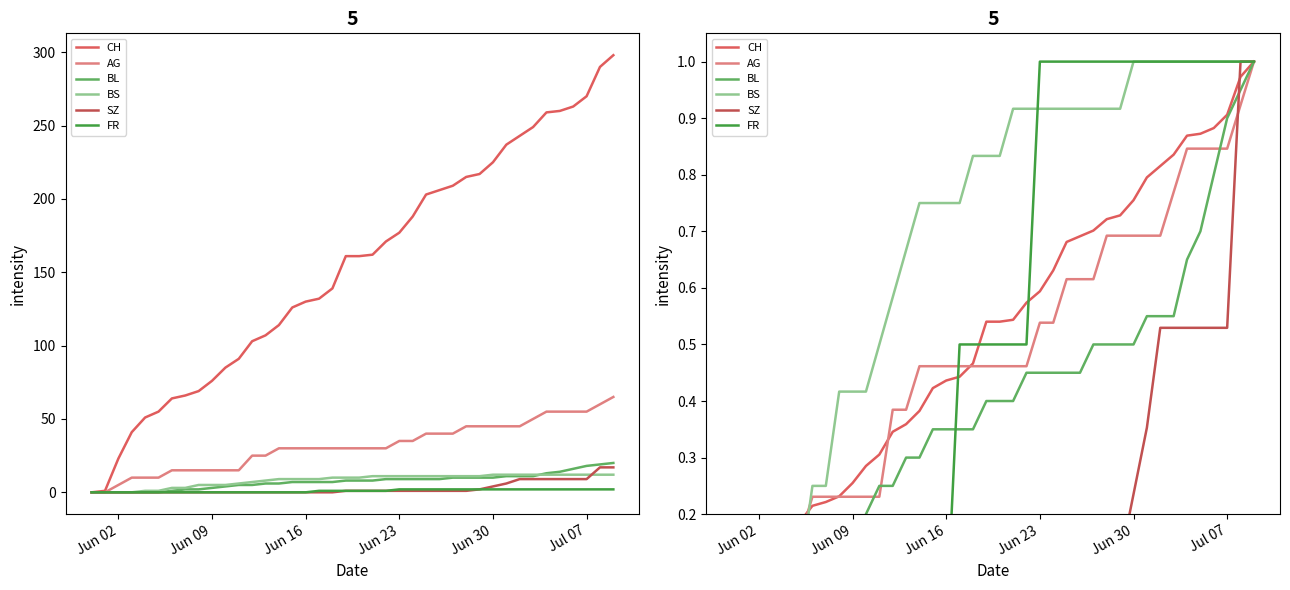

Reading left to right, extract all data points from this chart.

CH: 0.0	0.0	0.1	0.1	0.2	0.2	0.2	0.2	0.2	0.3	0.3	0.3	0.3	0.4	0.4	0.4	0.4	0.4	0.5	0.5	0.5	0.5	0.6	0.6	0.6	0.7	0.7	0.7	0.7	0.7	0.8	0.8	0.8	0.8	0.9	0.9	0.9	0.9	1.0	1.0
AG: 0.0	0.0	0.1	0.2	0.2	0.2	0.2	0.2	0.2	0.2	0.2	0.2	0.4	0.4	0.5	0.5	0.5	0.5	0.5	0.5	0.5	0.5	0.5	0.5	0.5	0.6	0.6	0.6	0.7	0.7	0.7	0.7	0.7	0.8	0.8	0.8	0.8	0.8	0.9	1.0
BL: 0.0	0.0	0.0	0.0	0.0	0.0	0.1	0.1	0.1	0.1	0.2	0.2	0.2	0.3	0.3	0.3	0.3	0.3	0.3	0.4	0.4	0.4	0.5	0.5	0.5	0.5	0.5	0.5	0.5	0.5	0.5	0.6	0.6	0.6	0.7	0.7	0.8	0.9	0.9	1.0
BS: 0.0	0.0	0.0	0.0	0.1	0.1	0.2	0.2	0.4	0.4	0.4	0.5	0.6	0.7	0.8	0.8	0.8	0.8	0.8	0.8	0.8	0.9	0.9	0.9	0.9	0.9	0.9	0.9	0.9	0.9	1.0	1.0	1.0	1.0	1.0	1.0	1.0	1.0	1.0	1.0
SZ: 0.0	0.0	0.0	0.0	0.0	0.0	0.0	0.0	0.0	0.0	0.0	0.0	0.0	0.0	0.0	0.0	0.0	0.0	0.0	0.1	0.1	0.1	0.1	0.1	0.1	0.1	0.1	0.1	0.1	0.1	0.2	0.4	0.5	0.5	0.5	0.5	0.5	0.5	1.0	1.0
FR: 0.0	0.0	0.0	0.0	0.0	0.0	0.0	0.0	0.0	0.0	0.0	0.0	0.0	0.0	0.0	0.0	0.0	0.5	0.5	0.5	0.5	0.5	0.5	1.0	1.0	1.0	1.0	1.0	1.0	1.0	1.0	1.0	1.0	1.0	1.0	1.0	1.0	1.0	1.0	1.0